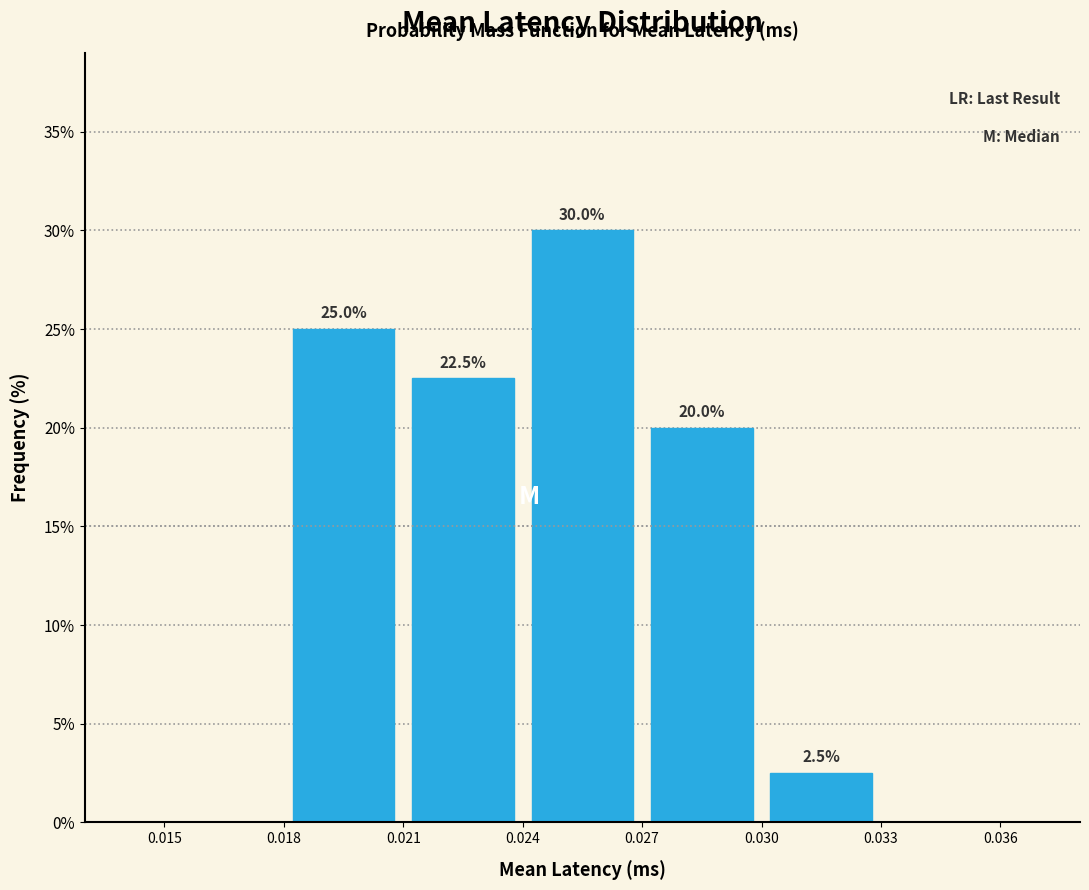

Over which range of the x-axis is the bar tallest?

0.024 to 0.027